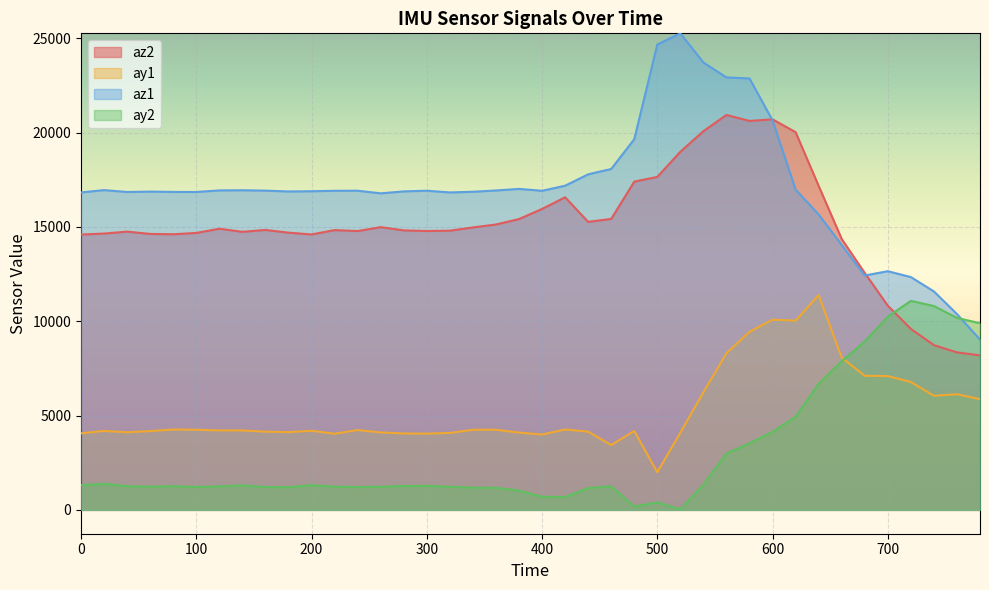

What is the sum of the ay2 values at 420 and 140?

1984